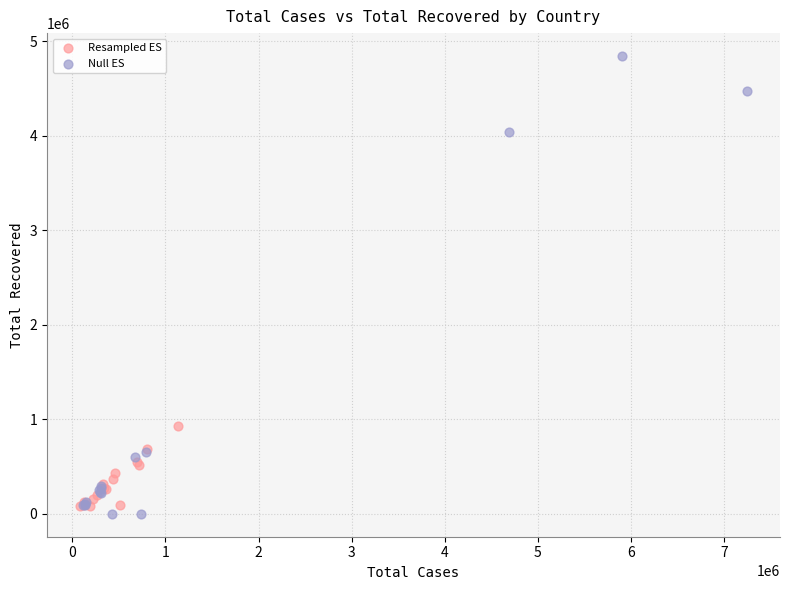

Which series reaches the maximum Y coordinate?

Null ES